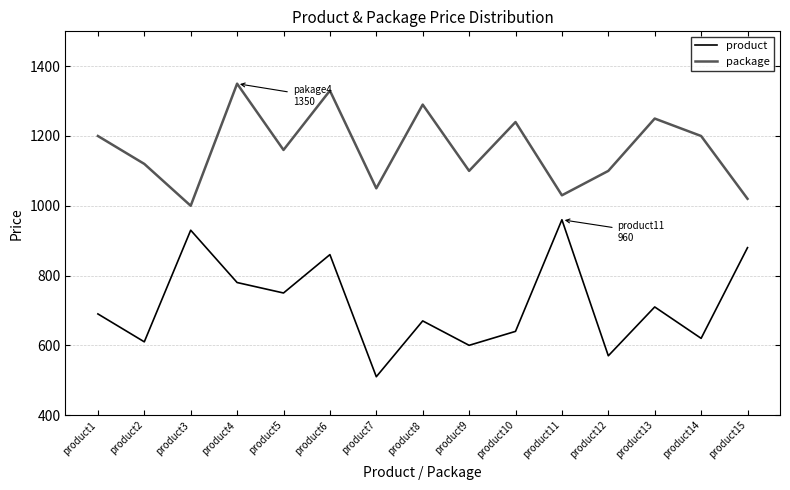

What is the smallest value displayed?

510